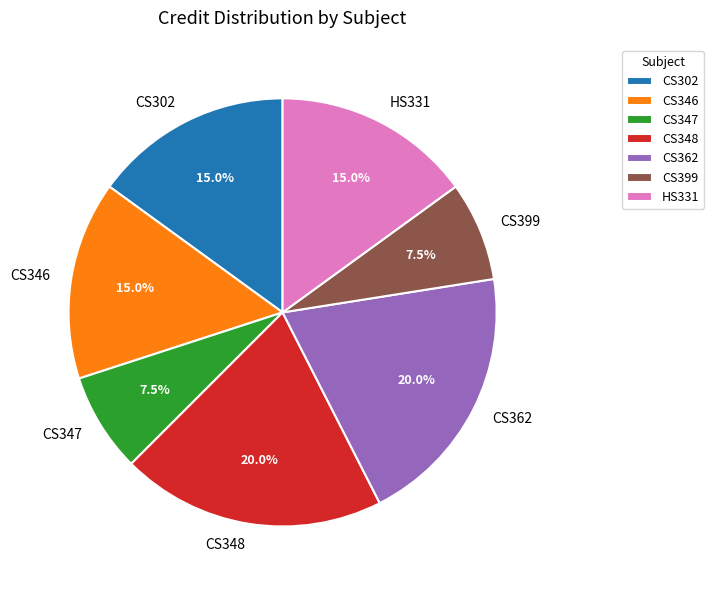

How many segments does this pie chart have?

7